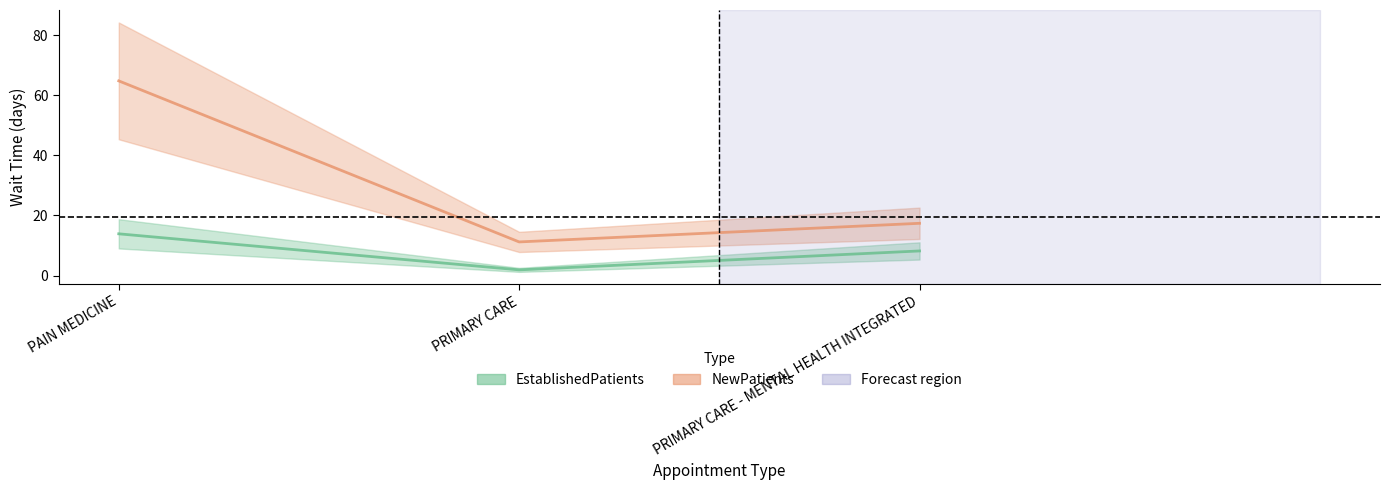

True or false: EstablishedPatients has a value of 0.7 at PRIMARY CARE.

False